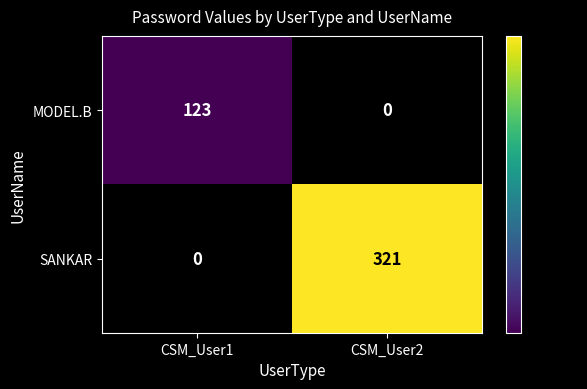

At which category is the sum across all series the highest?

CSM_User2